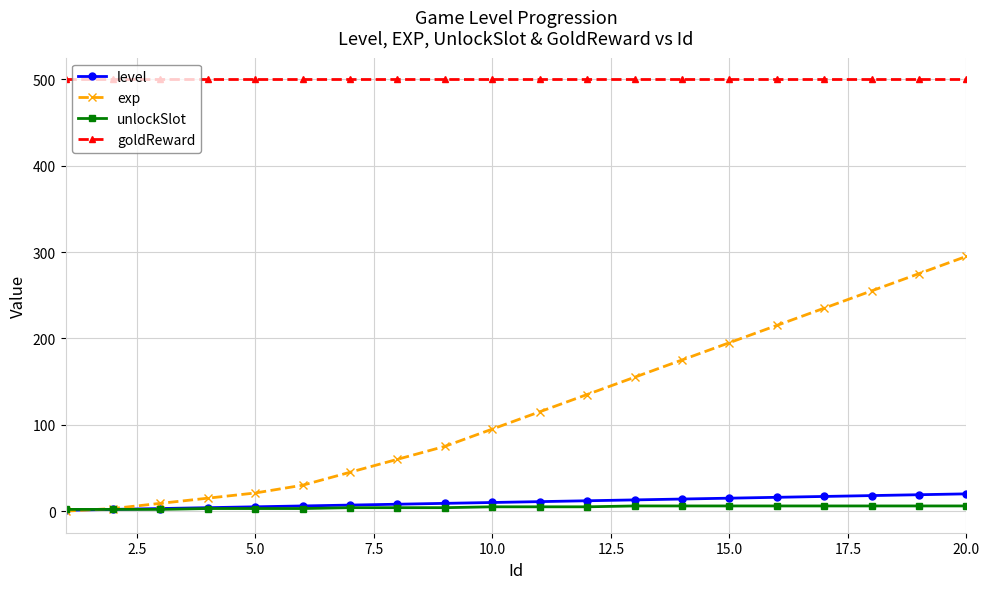

Which series has the widest spread of values?

exp